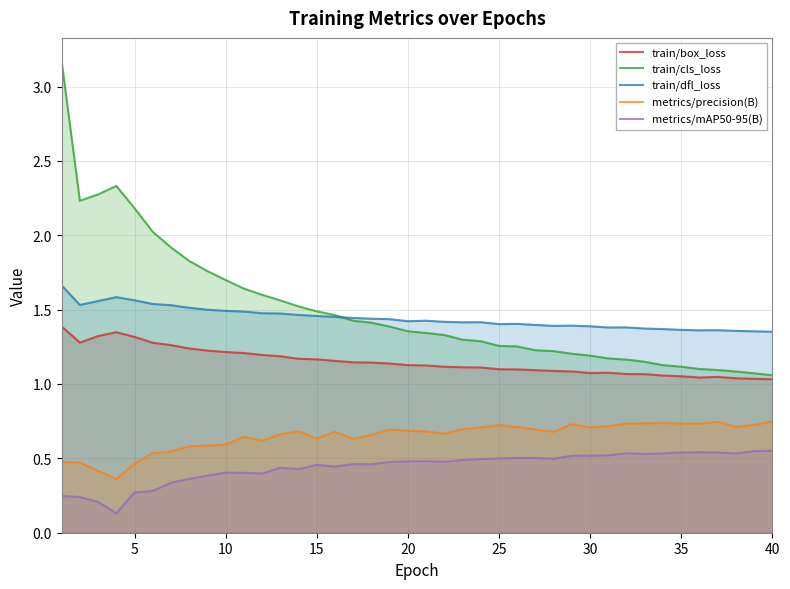

True or false: metrics/mAP50-95(B) and train/cls_loss intersect in this chart.

False